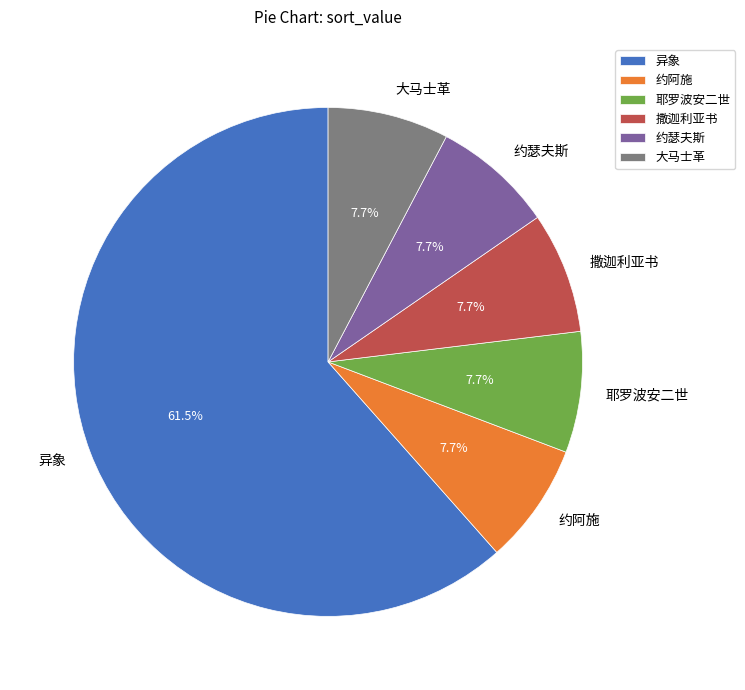

What percentage is the 约瑟夫斯 slice, to the nearest percent?

8%